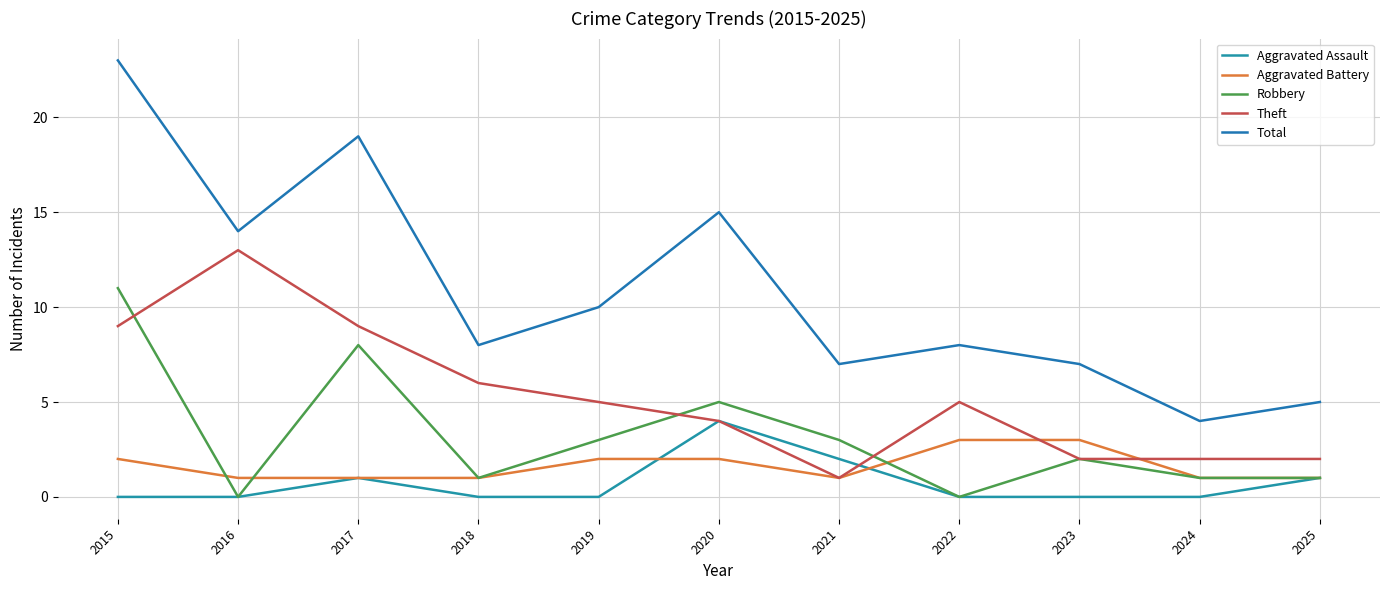

What are all the series names shown in the legend?

Aggravated Assault, Aggravated Battery, Robbery, Theft, Total